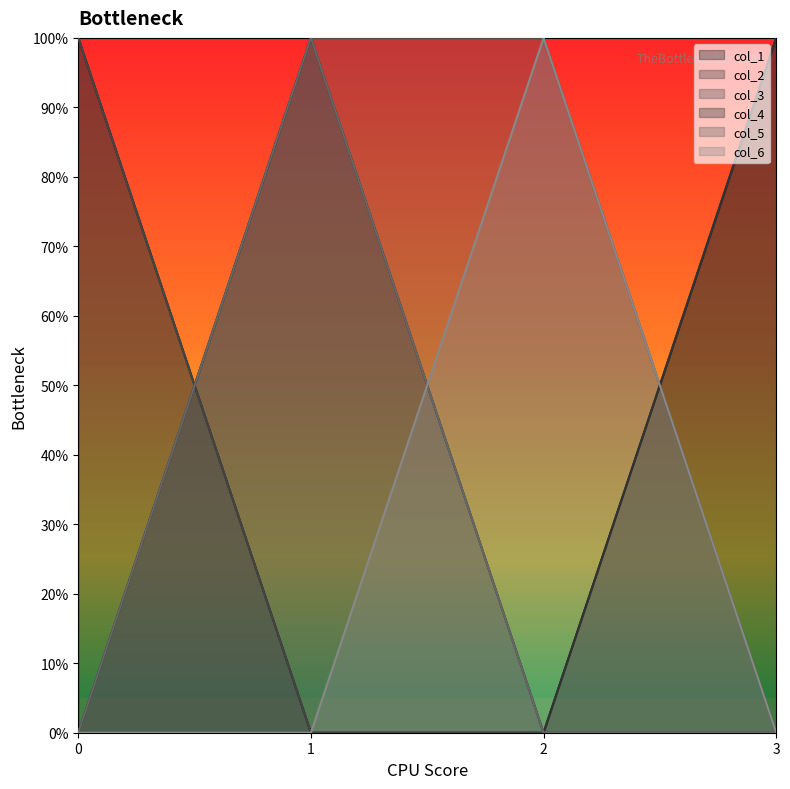

Which series has the largest total across all categories?

col_1